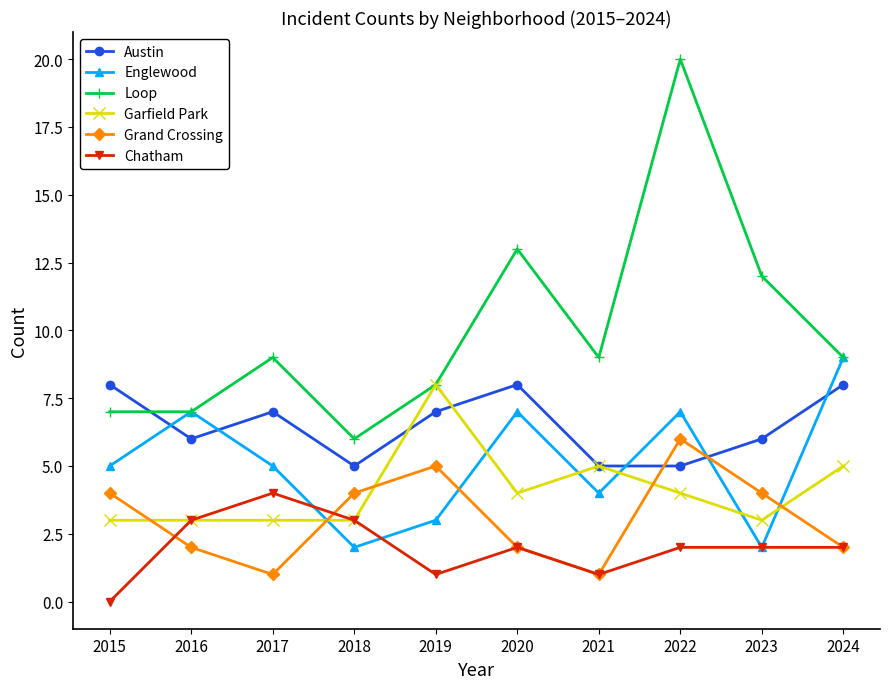

What is the difference between the highest and lowest values at 2016?

5